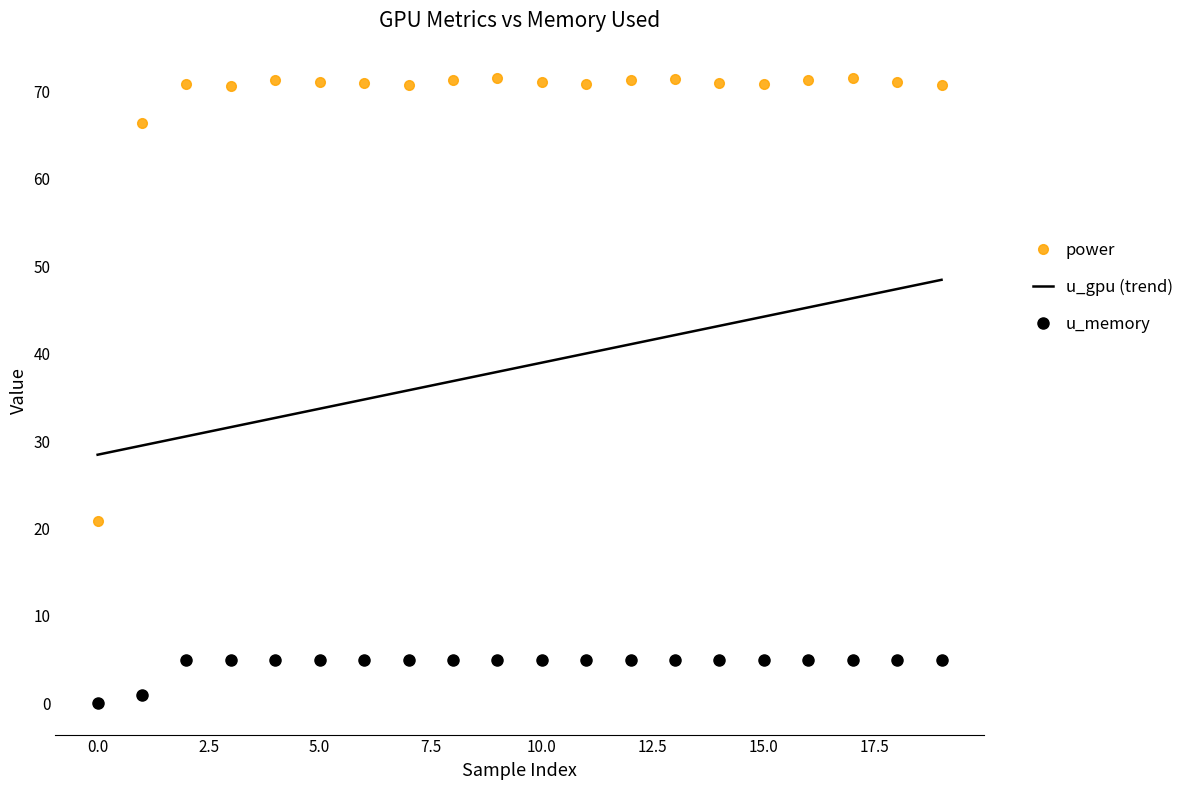

Which series has the widest spread of values?

power